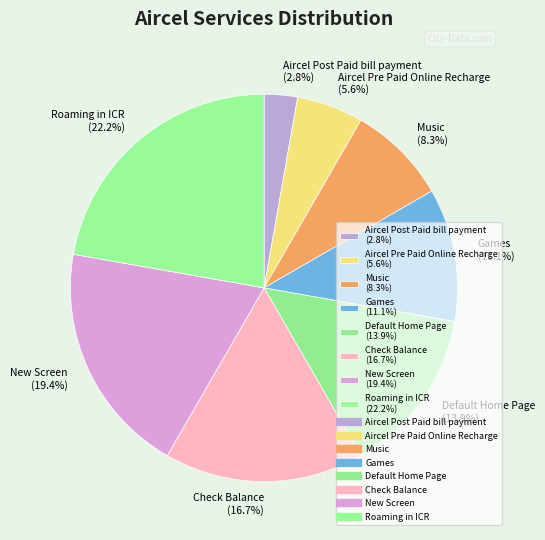

Is the sum of Default Home Page and Roaming in ICR greater than half?

No